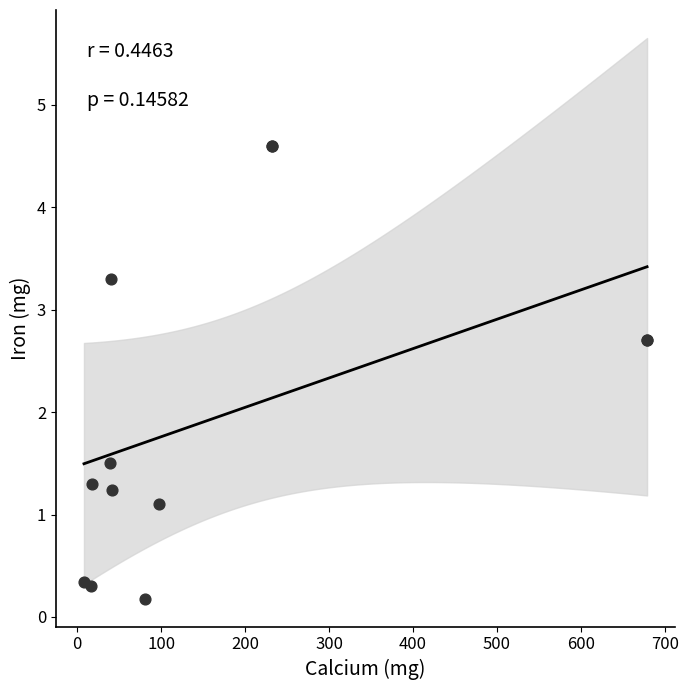

What Y value in the scatter plot is closest to 2?

1.5